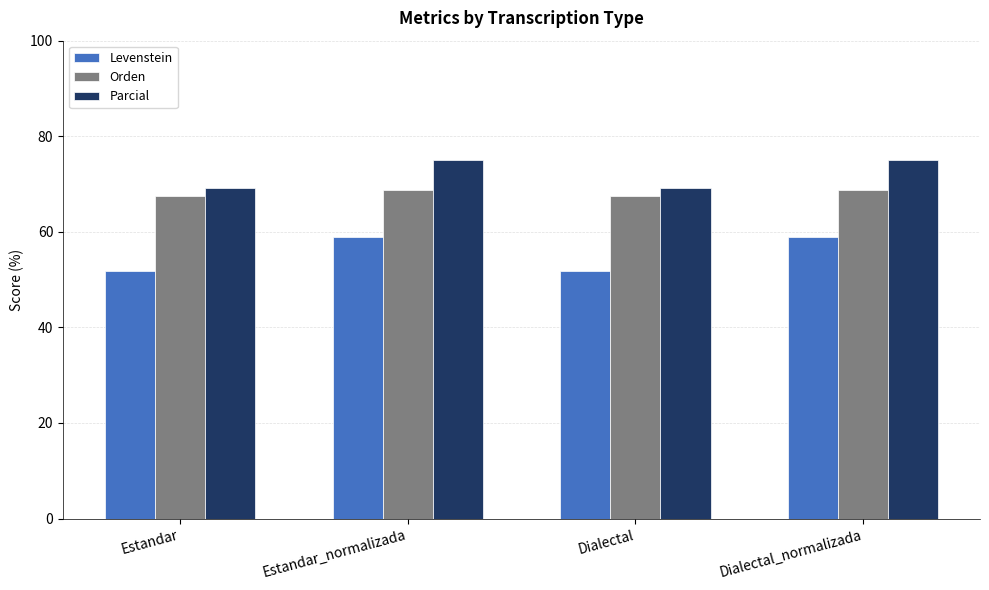

How many data points in Orden are less than 68?

2